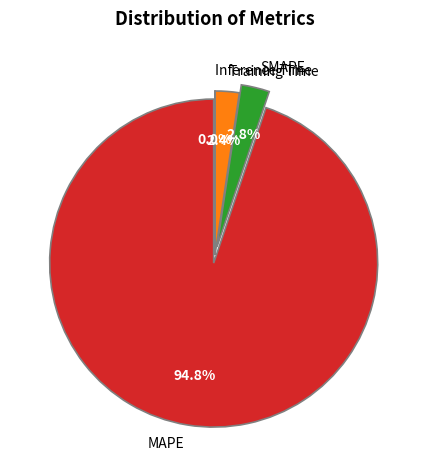

The SMAPE slice represents 1% of the pie. True or false?

False